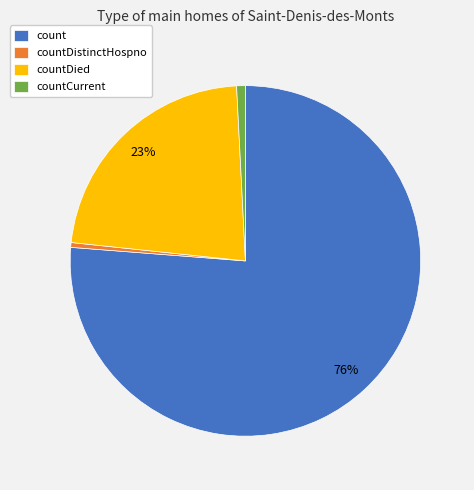

Is count the majority of the pie?

Yes